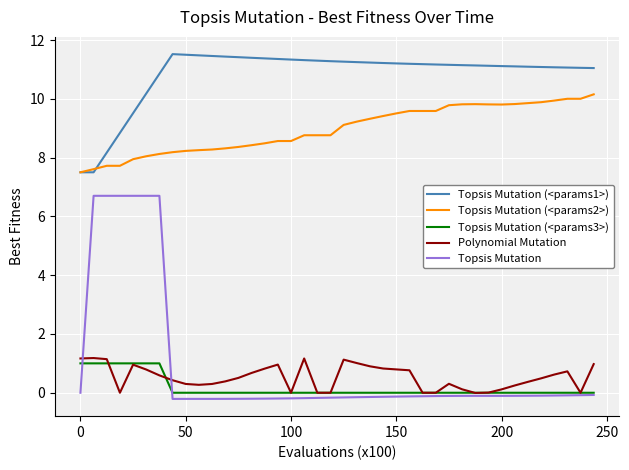

What are all the series names shown in the legend?

Topsis Mutation (<params1>), Topsis Mutation (<params2>), Topsis Mutation (<params3>), Polynomial Mutation, Topsis Mutation